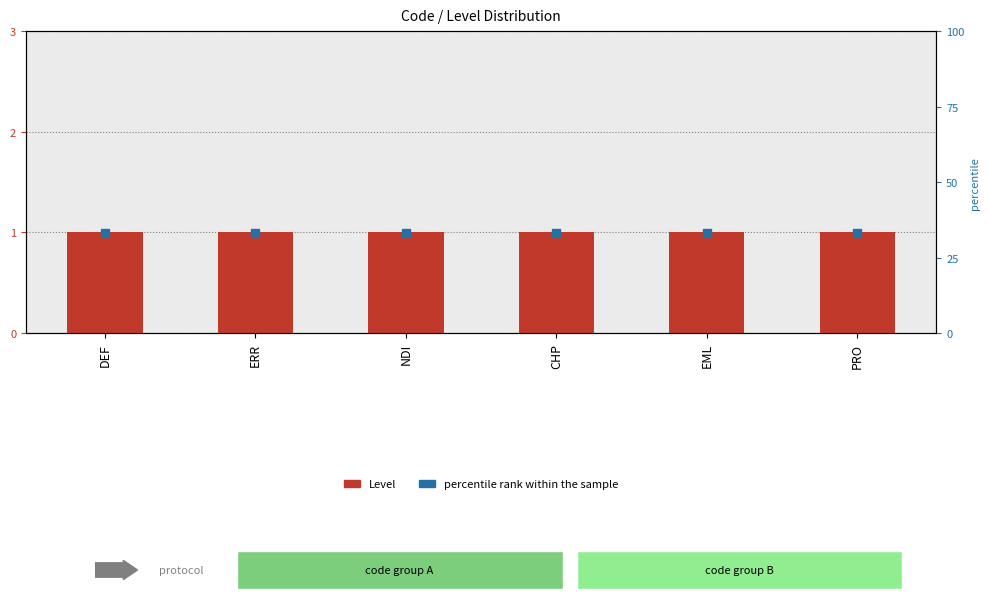

Which series reaches the maximum Y coordinate?

percentile rank within the sample